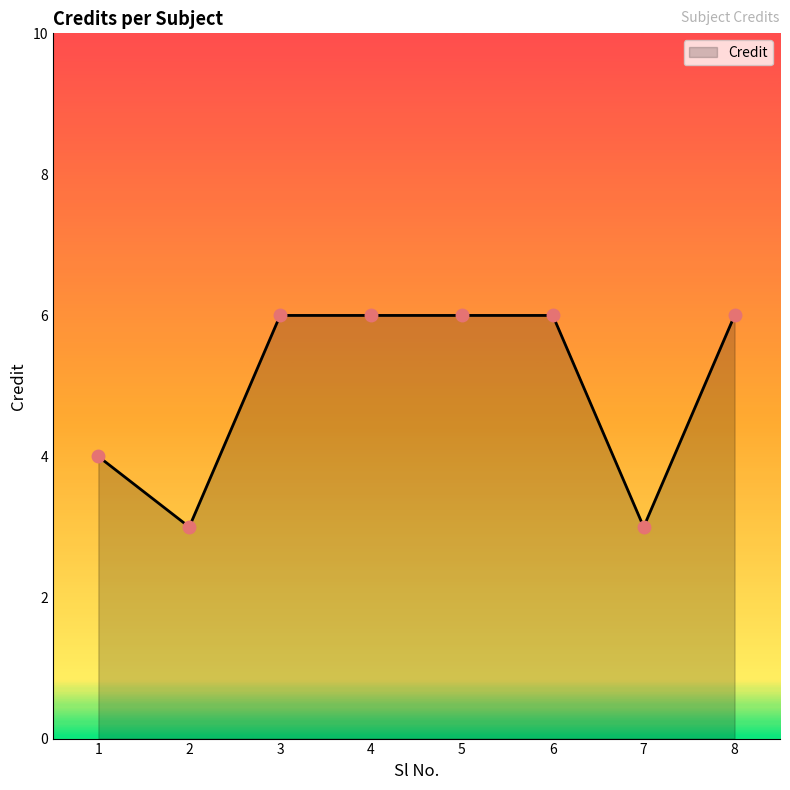

What is the difference between the maximum and minimum values?

3